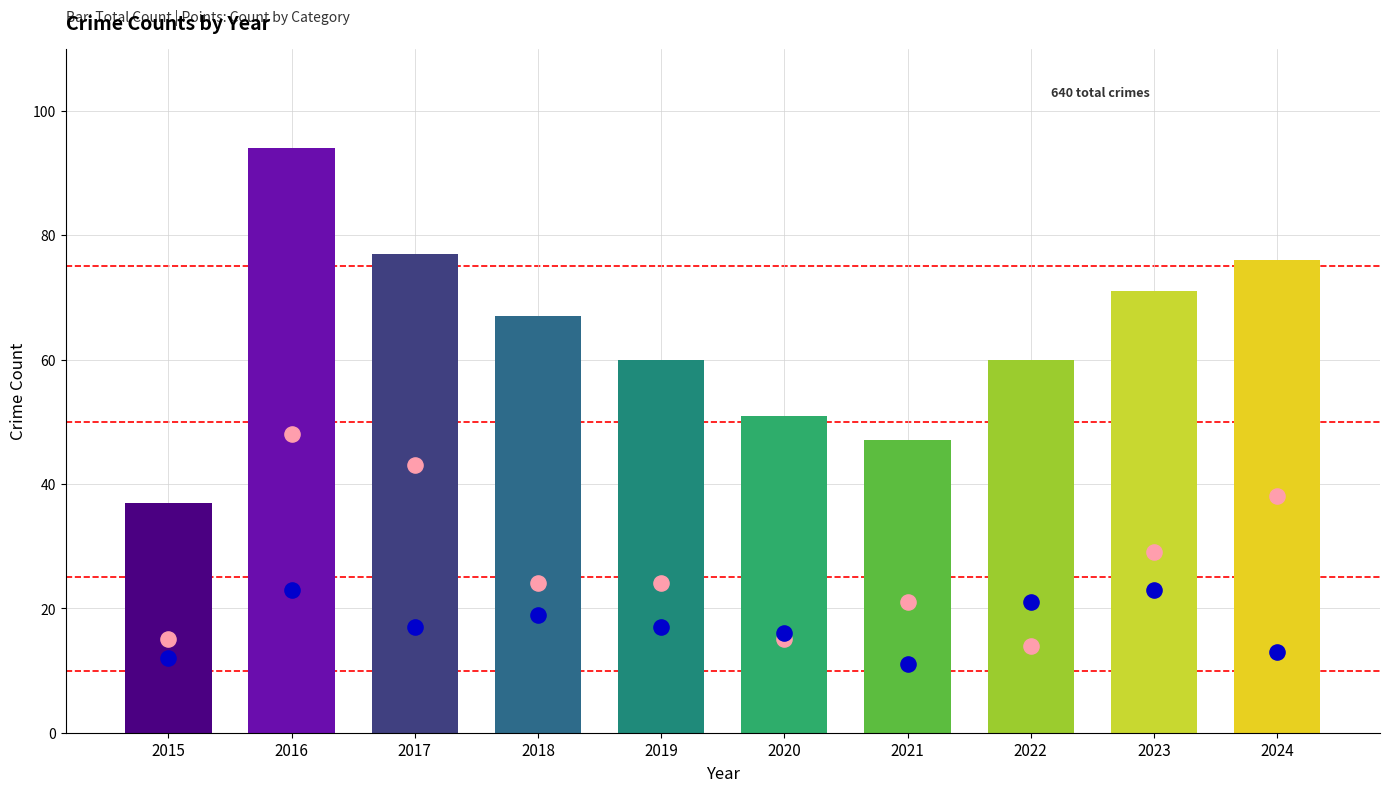

What is the total value across all series at 2017?

60